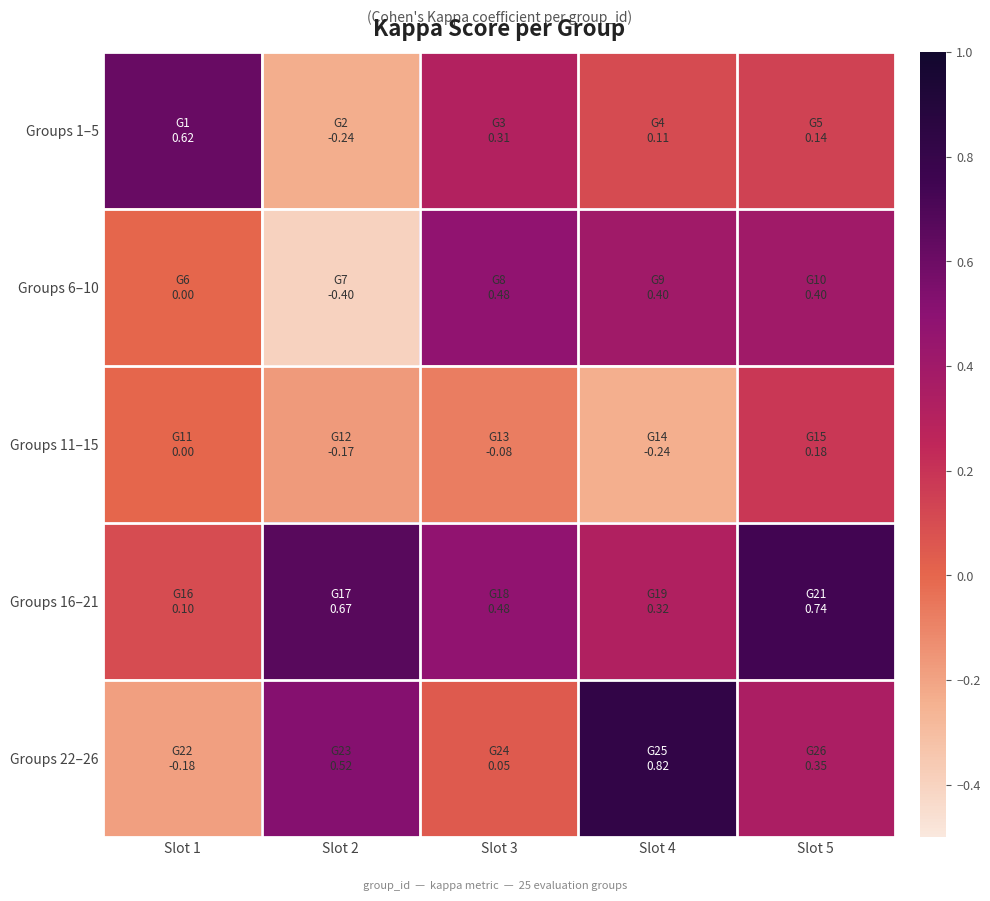

Reading left to right, extract all data points from this chart.

Groups 1–5: Slot 1=0.6	Slot 2=-0.2	Slot 3=0.3	Slot 4=0.1	Slot 5=0.1
Groups 6–10: Slot 1=0.0	Slot 2=-0.4	Slot 3=0.5	Slot 4=0.4	Slot 5=0.4
Groups 11–15: Slot 1=0.0	Slot 2=-0.2	Slot 3=-0.1	Slot 4=-0.2	Slot 5=0.2
Groups 16–21: Slot 1=0.1	Slot 2=0.7	Slot 3=0.5	Slot 4=0.3	Slot 5=0.7
Groups 22–26: Slot 1=-0.2	Slot 2=0.5	Slot 3=0.0	Slot 4=0.8	Slot 5=0.3